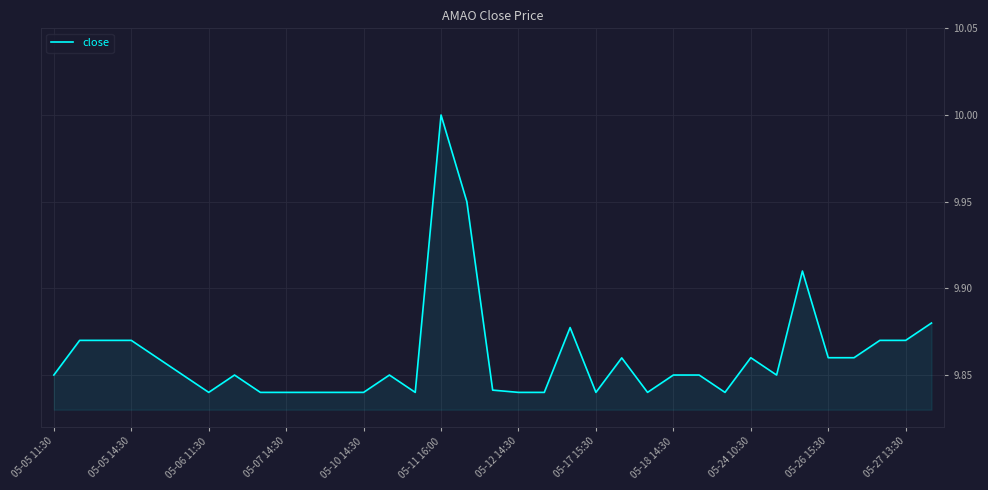

What is the maximum value shown in the chart?

10.0